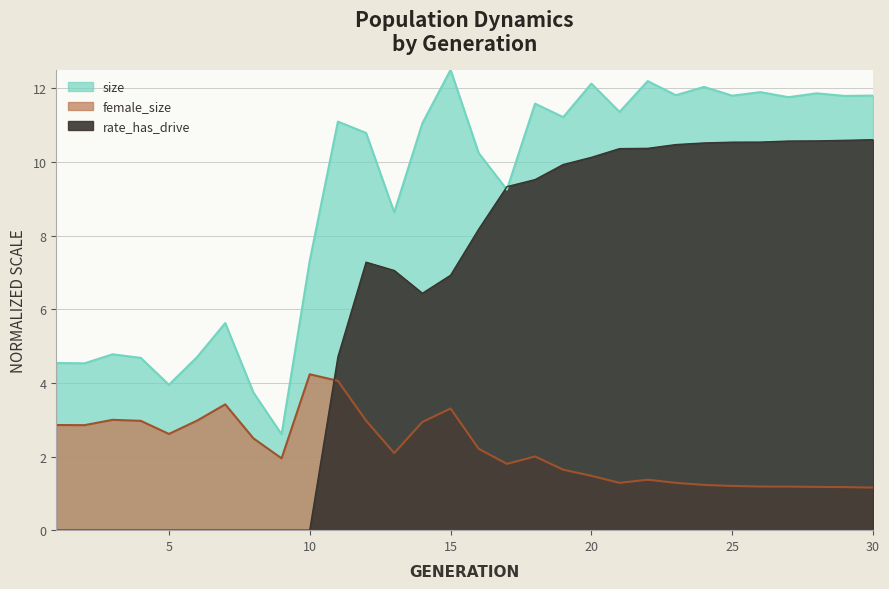

Which category has the highest value in the female_size series?

10